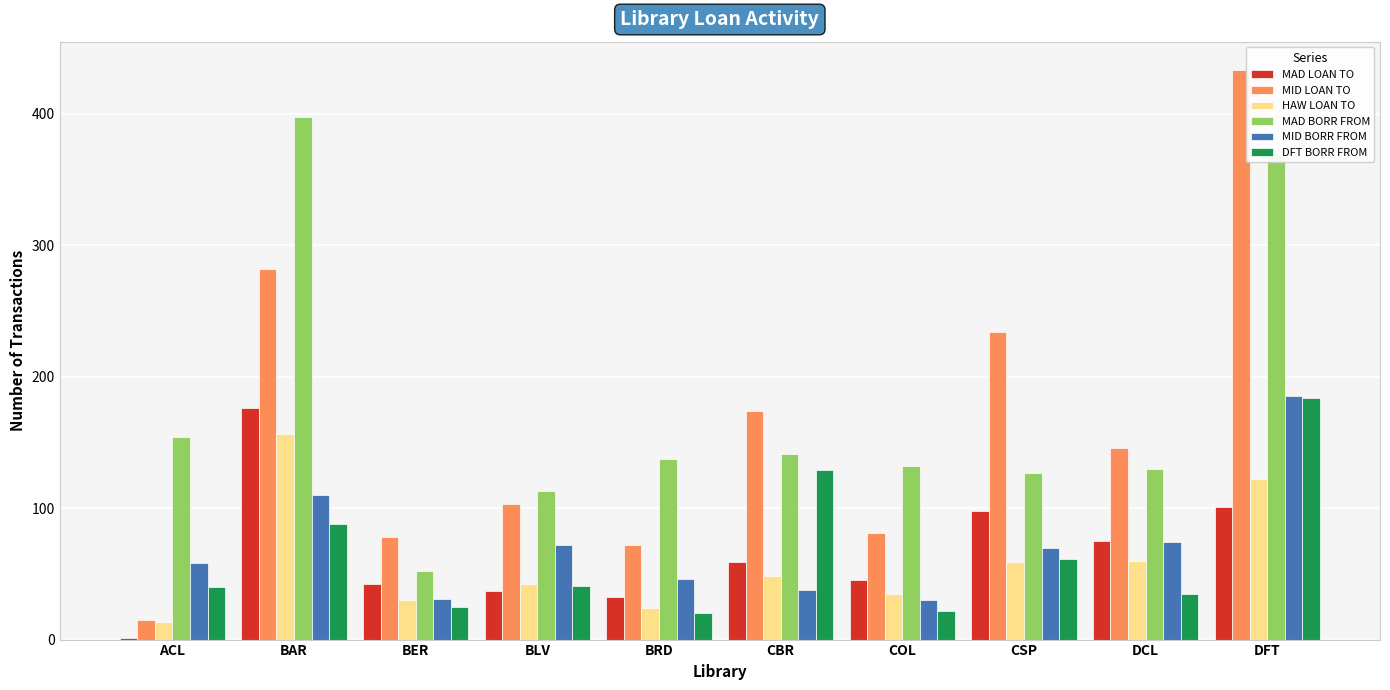

Which series has the widest spread of values?

MID LOAN TO